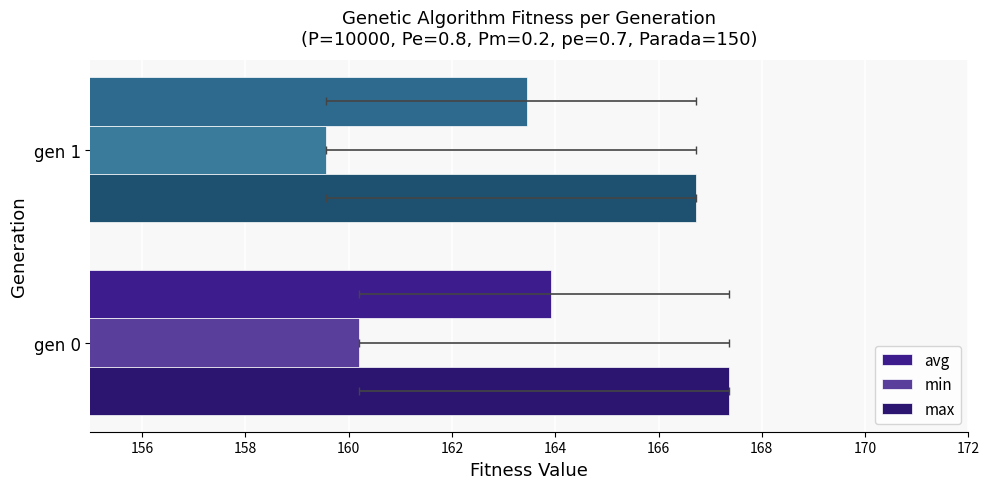

What is the value of the min bar at the 2nd from the left?

159.6